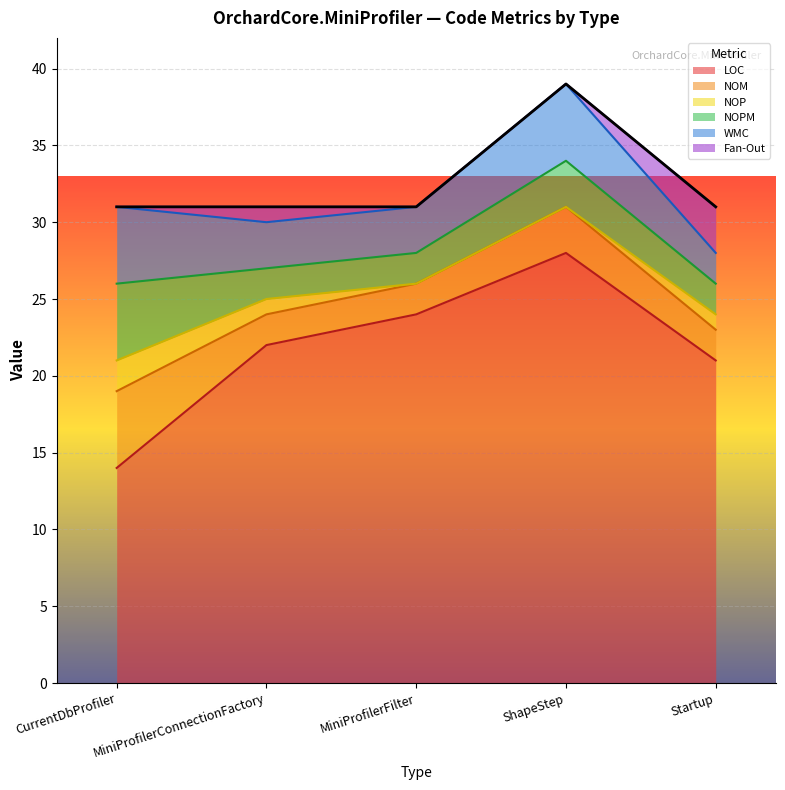

Which has a higher value, Startup or MiniProfilerFilter?

MiniProfilerFilter